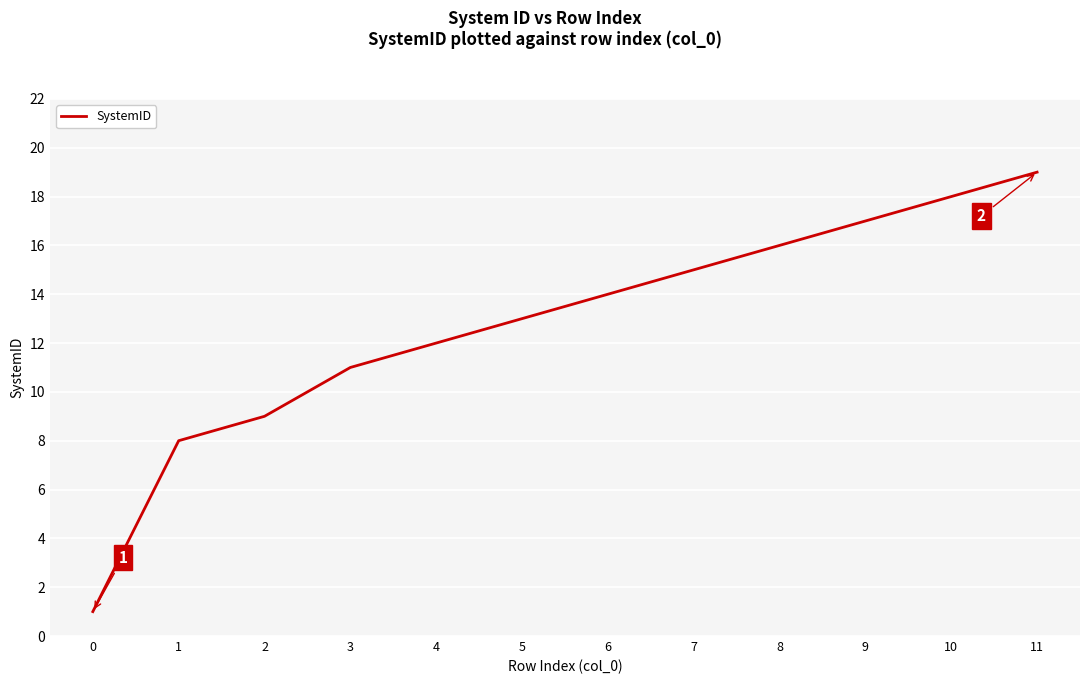

What is the difference between the maximum and minimum values?

18